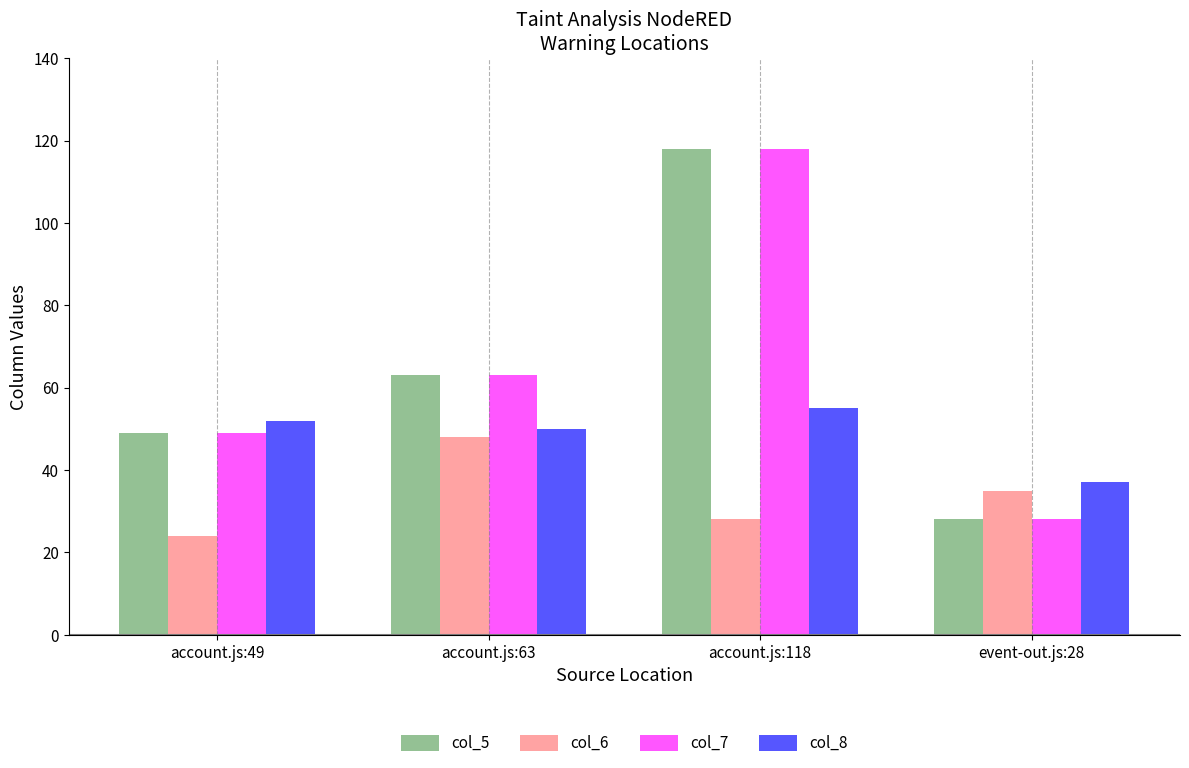

At which label is col_5 closest to 73?

account.js:63